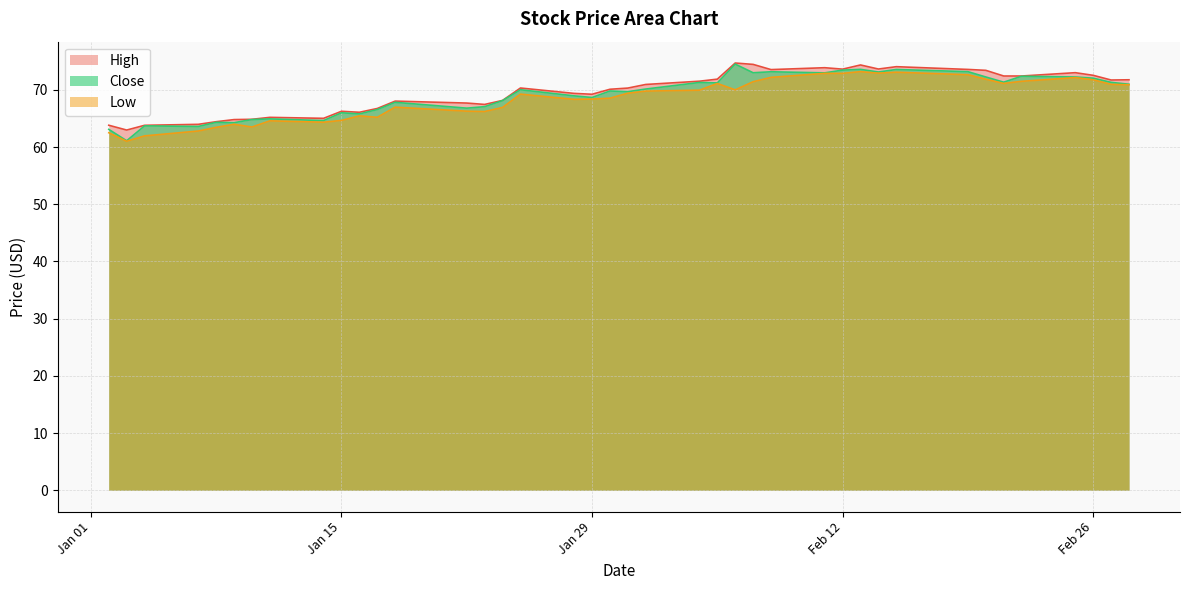

List the series in order of their overall mean, highest first.

High, Close, Low